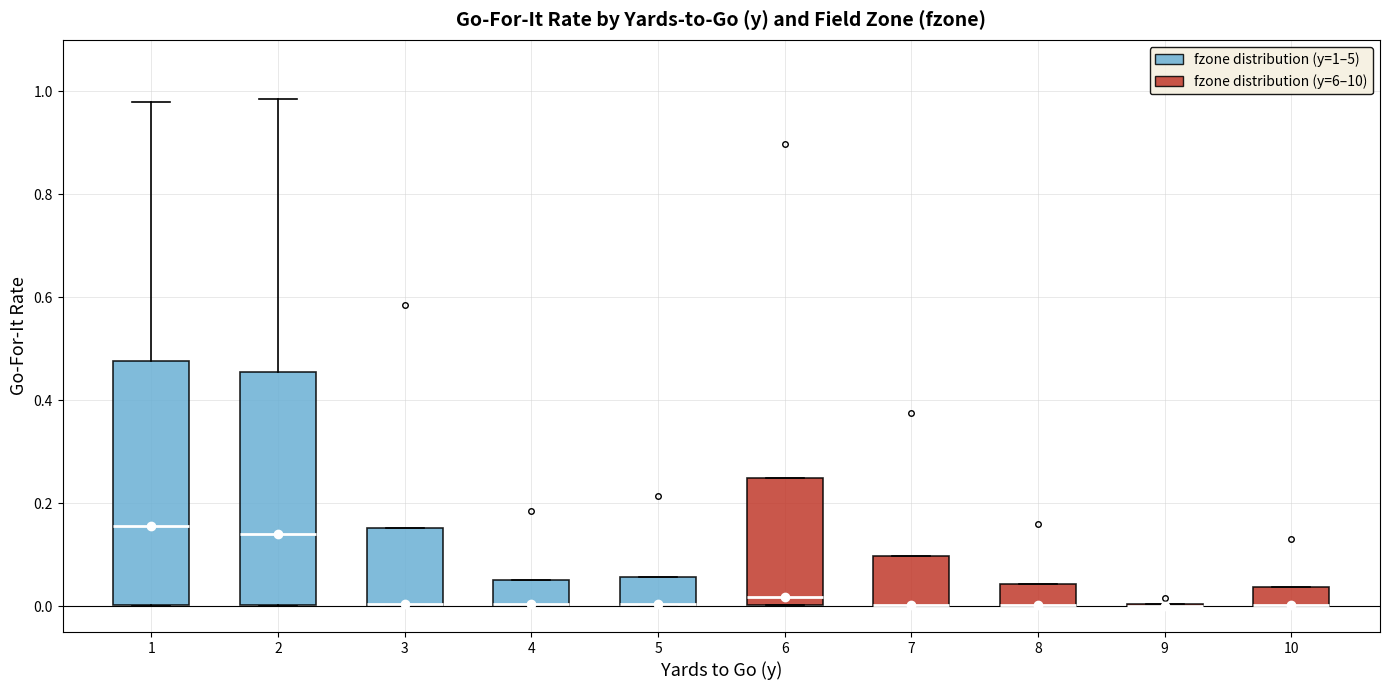

Reading left to right, read every box against the y-axis: the position of its median line, the range the box covers, and the ends of its whiskers. The values are not printed on the chart, so give them approximately, as read against the axis.

1: median 0.16, box 0.00 to 0.48, whiskers 0.00 to 0.98
2: median 0.14, box 0.00 to 0.46, whiskers 0.00 to 0.98
3: median 0.00 (drawn on the box's lower edge), box 0.00 to 0.16, whiskers 0.00 to 0.16
4: median 0.00 (drawn on the box's lower edge), box 0.00 to 0.06, whiskers 0.00 to 0.06
5: median 0.00 (drawn on the box's lower edge), box 0.00 to 0.06, whiskers 0.00 to 0.06
6: median 0.02, box 0.00 to 0.24, whiskers 0.00 to 0.24
7: median 0.00 (drawn on the box's lower edge), box 0.00 to 0.10, whiskers 0.00 to 0.10
8: median 0.00 (drawn on the box's lower edge), box 0.00 to 0.04, whiskers 0.00 to 0.04
9: box collapsed to a line at 0.00, whiskers 0.00 to 0.00
10: median 0.00 (drawn on the box's lower edge), box 0.00 to 0.04, whiskers 0.00 to 0.04